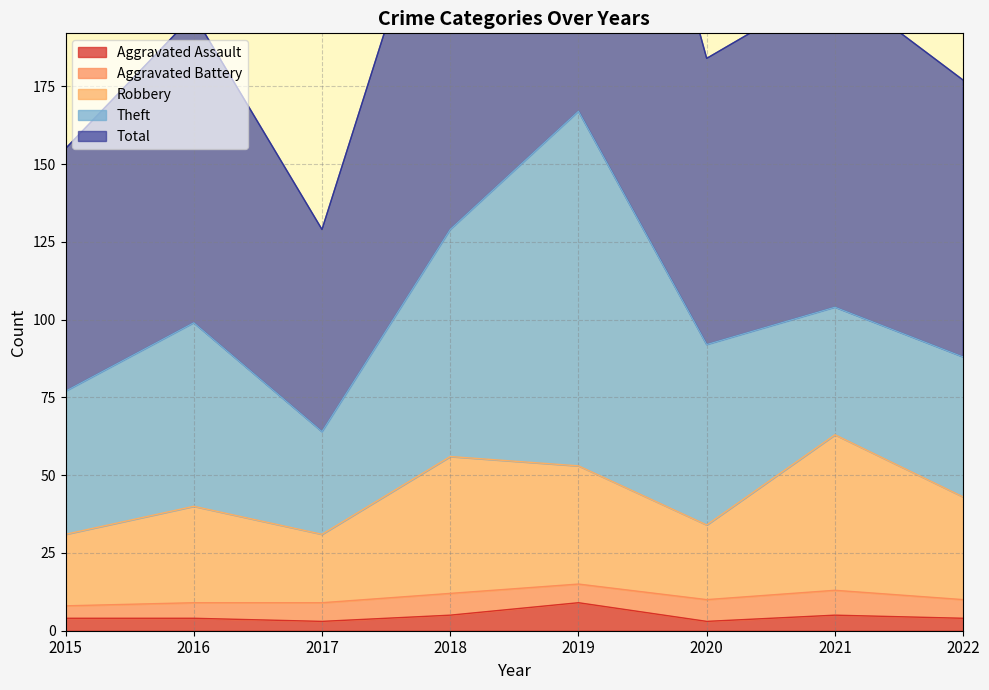

The value of Total at 2022 is 233. True or false?

False